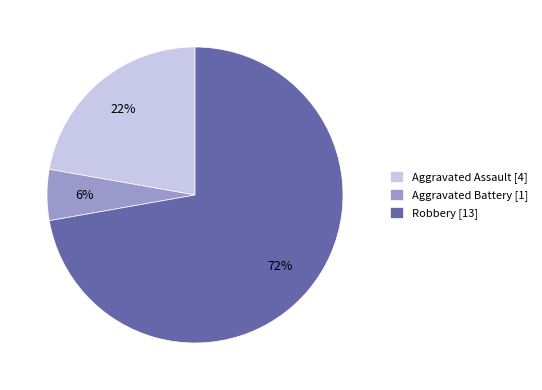

Does Robbery represent more than half of the total?

Yes